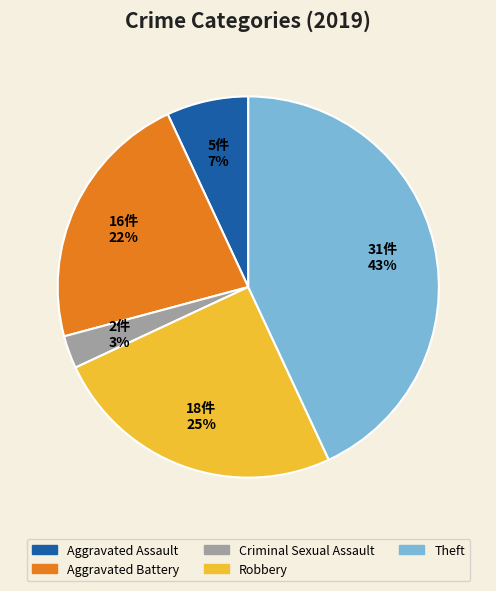

To the nearest percent, what portion does Robbery represent?

25%